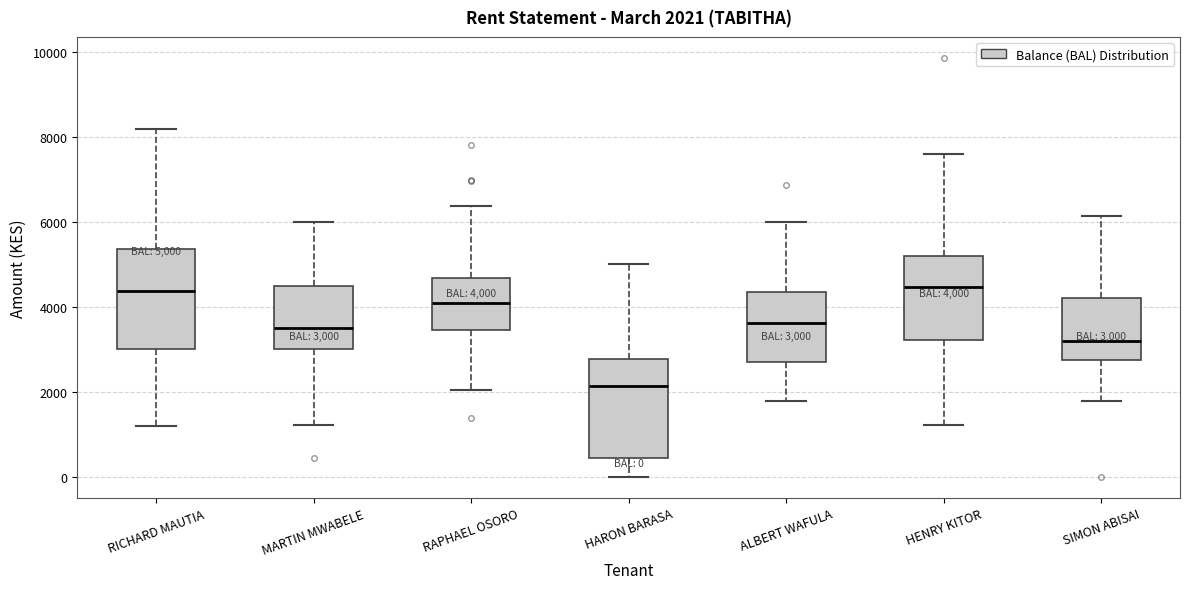

Which box has the lowest median line?

HARON BARASA